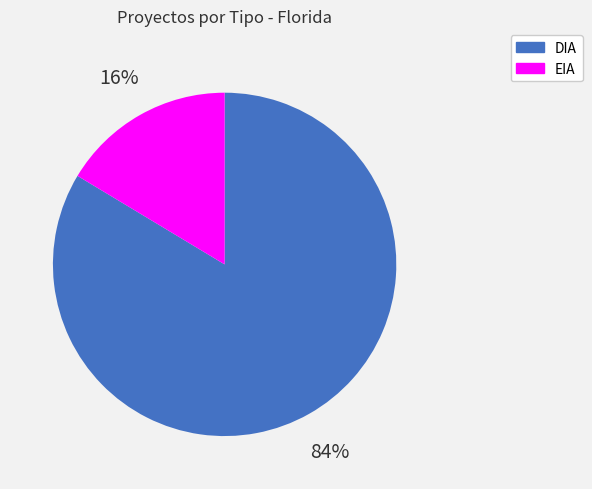

How many slices are in this pie chart?

2